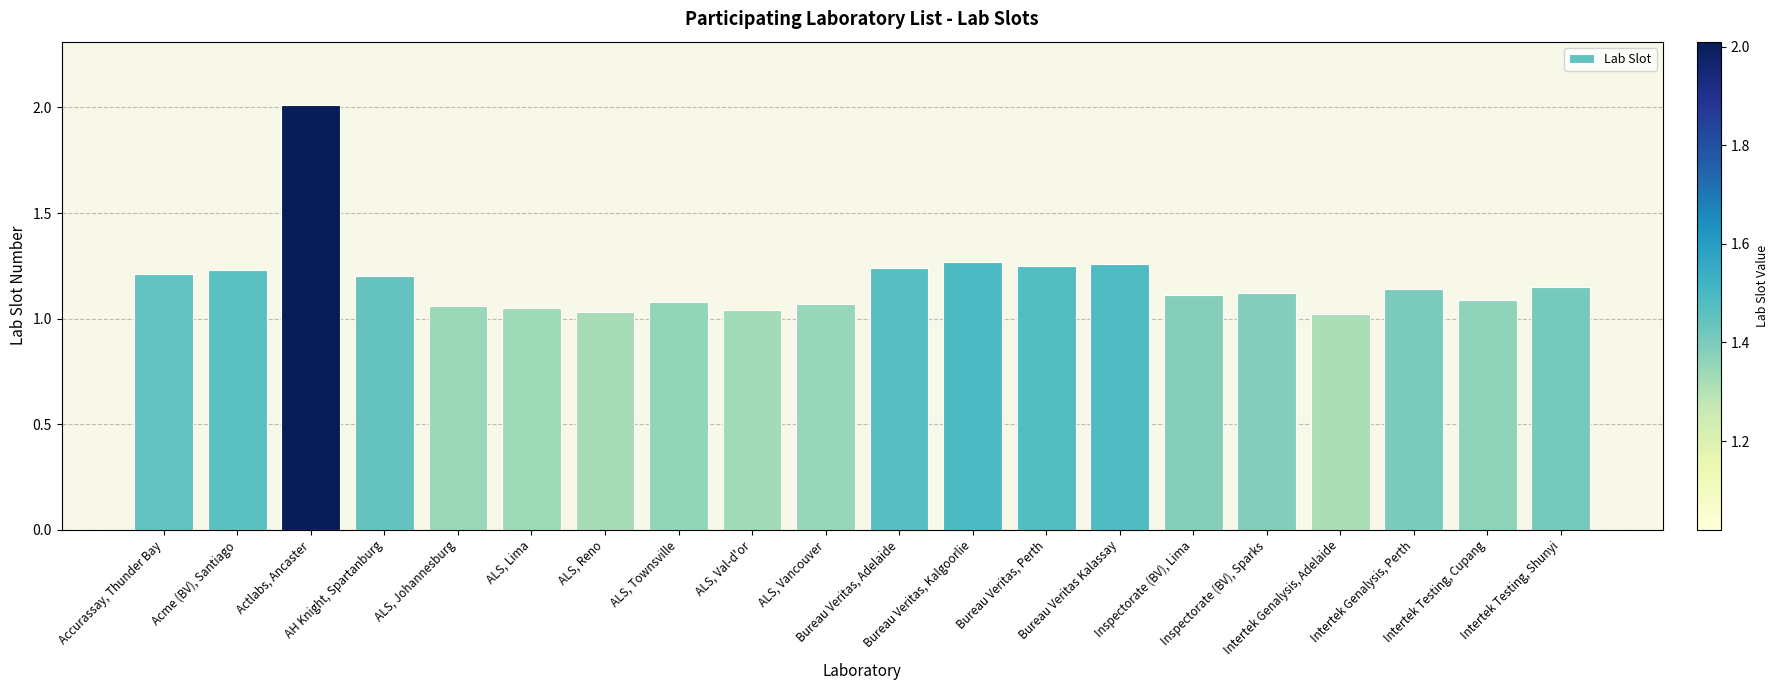

Which has a higher value, Intertek Genalysis, Adelaide or Bureau Veritas, Kalgoorlie?

Bureau Veritas, Kalgoorlie